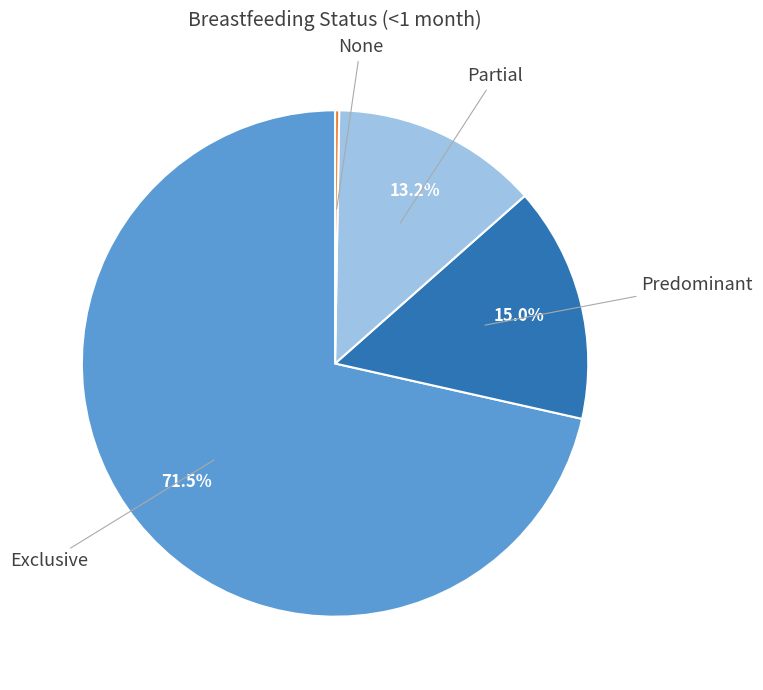

Is there any slice that represents more than half of the pie?

Yes